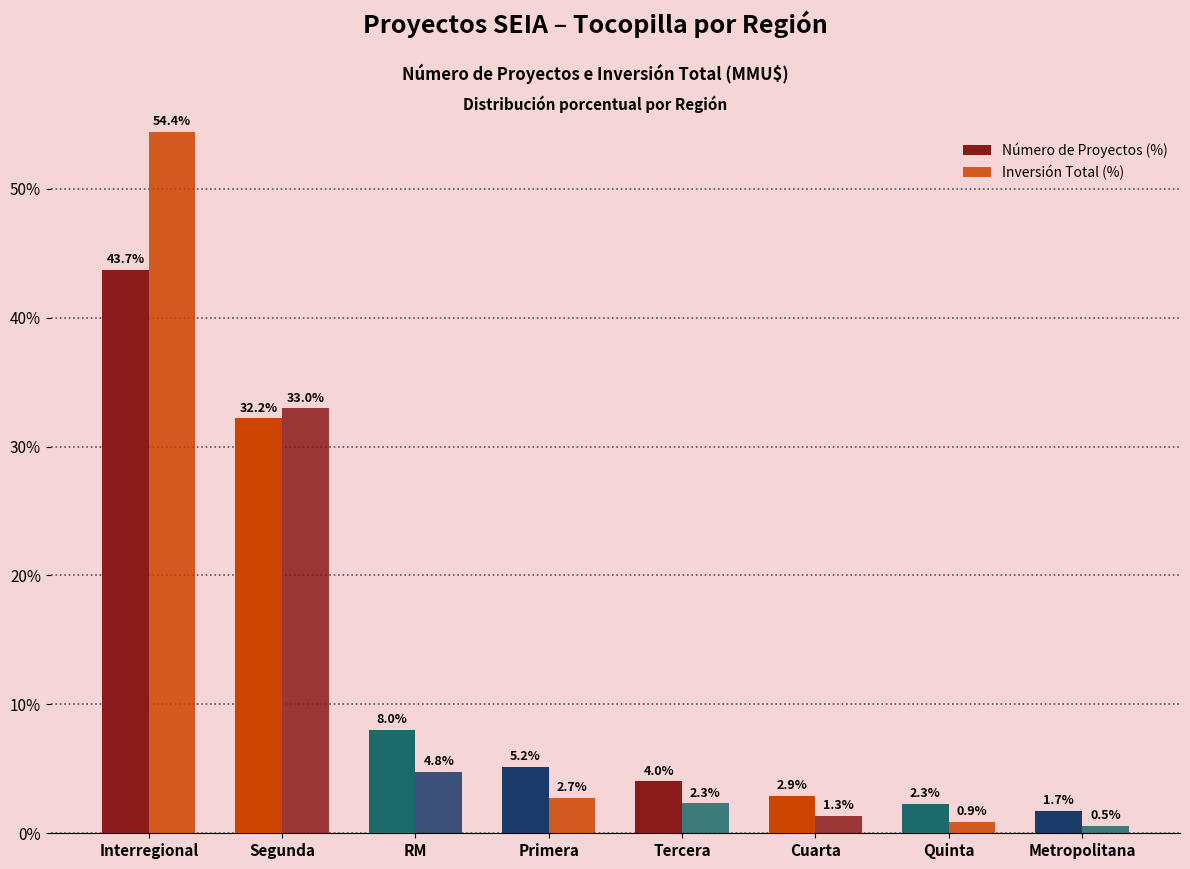

Does the chart contain any negative values?

No